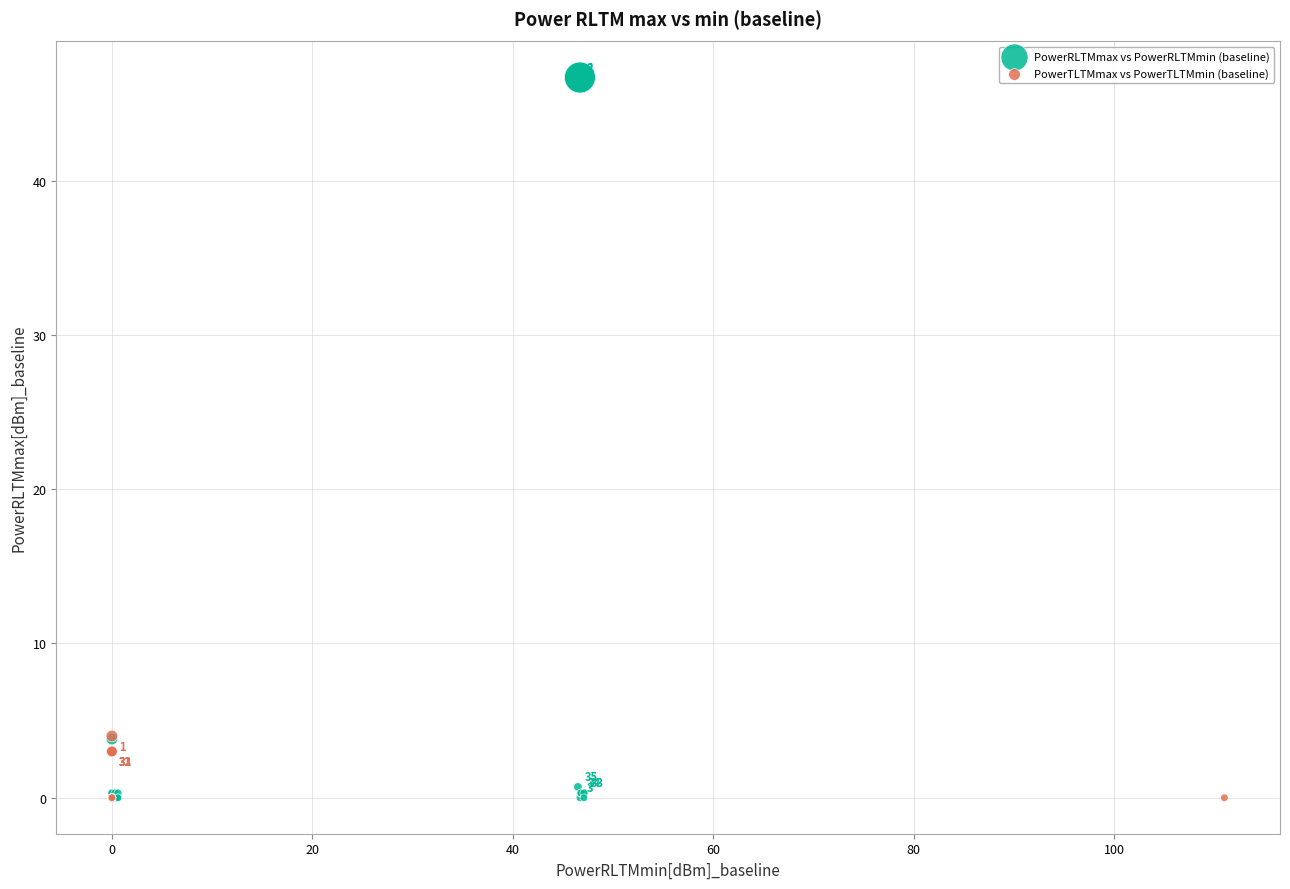

Which series reaches the maximum Y coordinate?

PowerRLTMmax vs PowerRLTMmin (baseline)